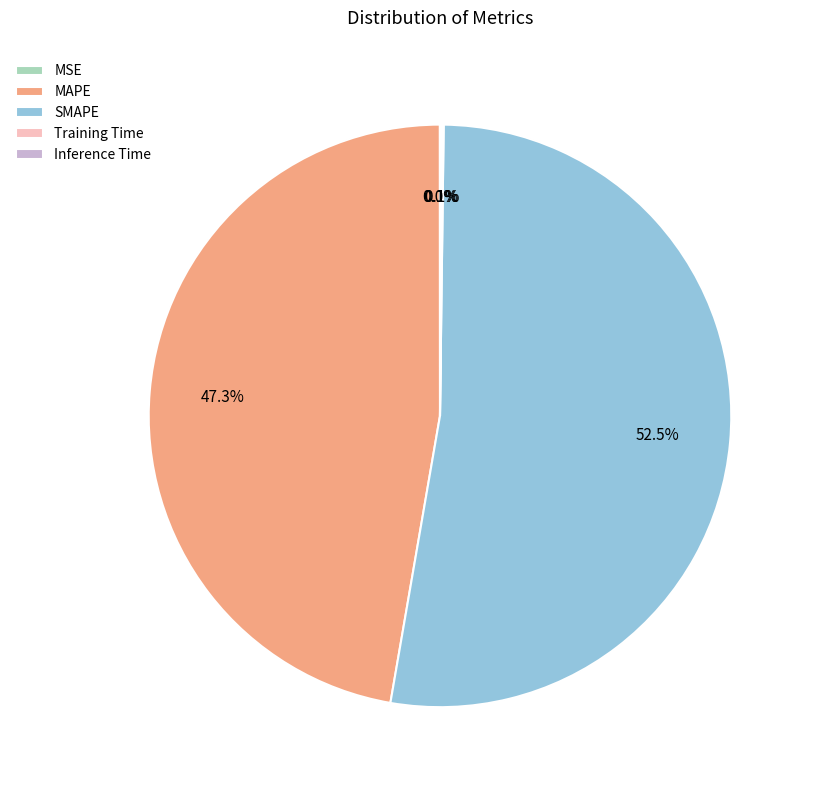

Which slice is the largest?

SMAPE